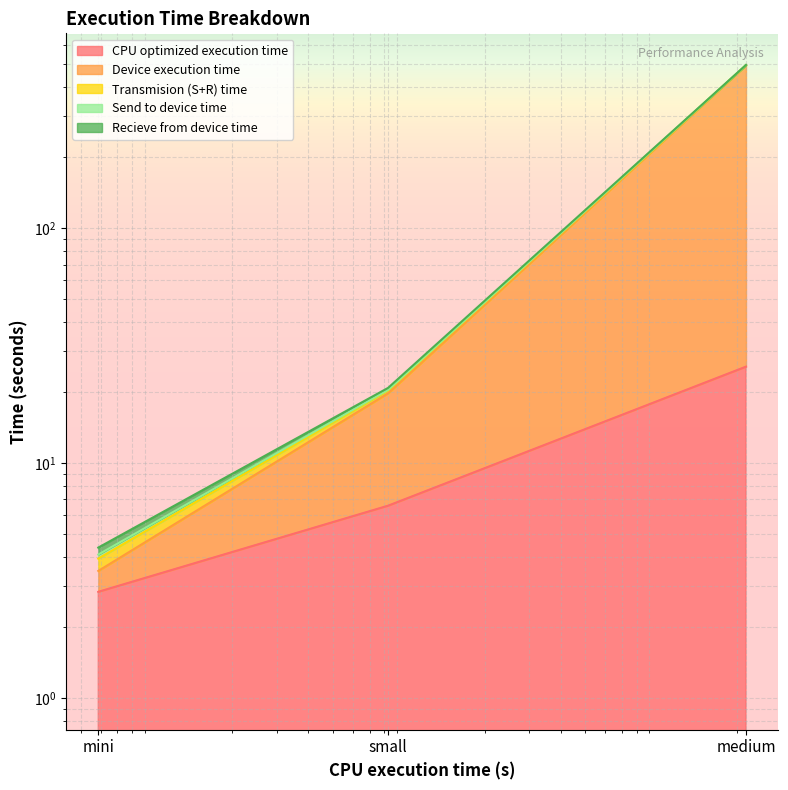

What is the difference between the CPU optimized execution time values at small and medium?

19.2